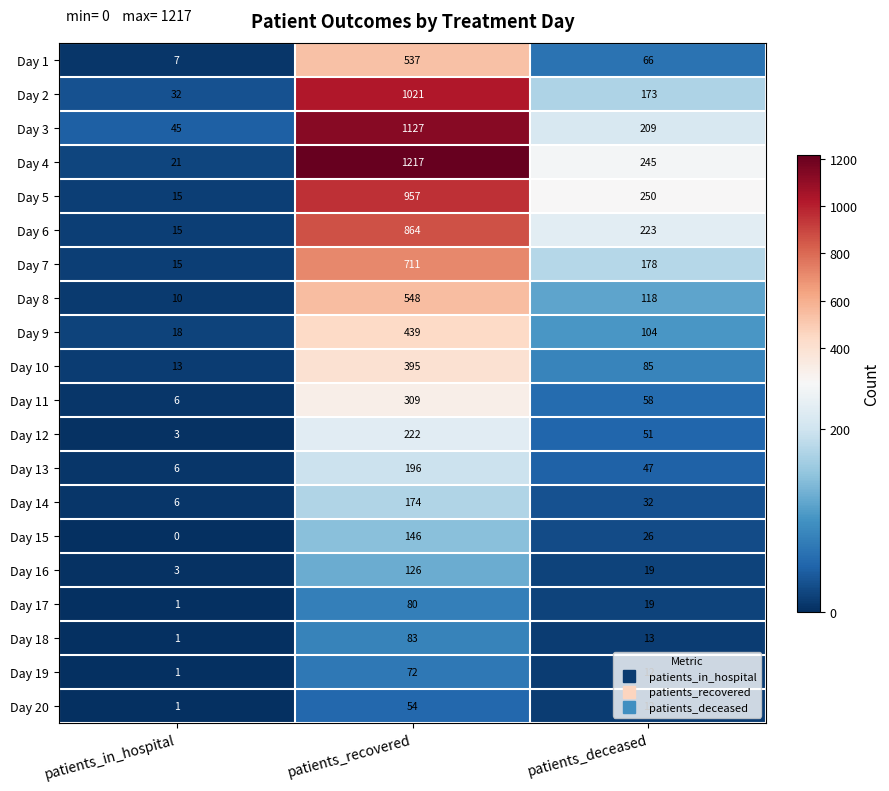

Which series has the largest total across all categories?

Day 4